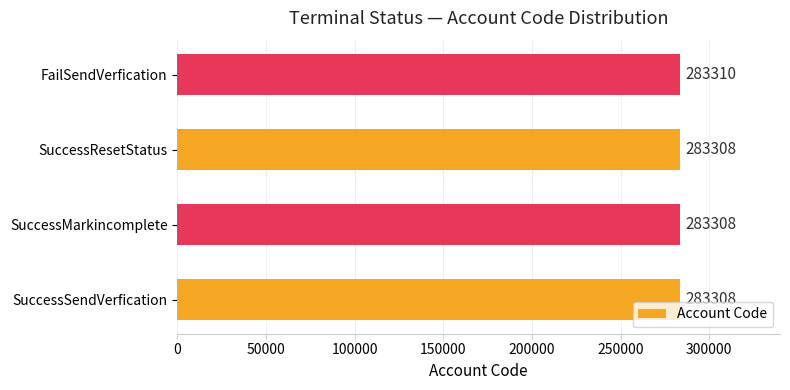

What is the sum of the values at SuccessMarkincomplete and SuccessSendVerfication?

566616